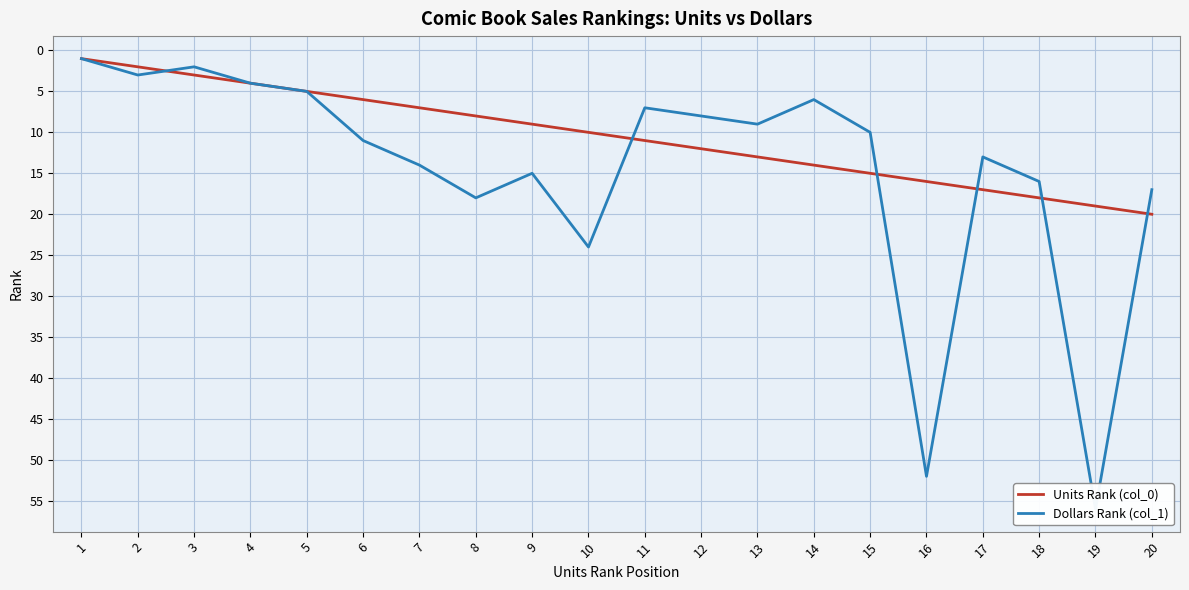

At which category does the chart reach its peak across all series?

19